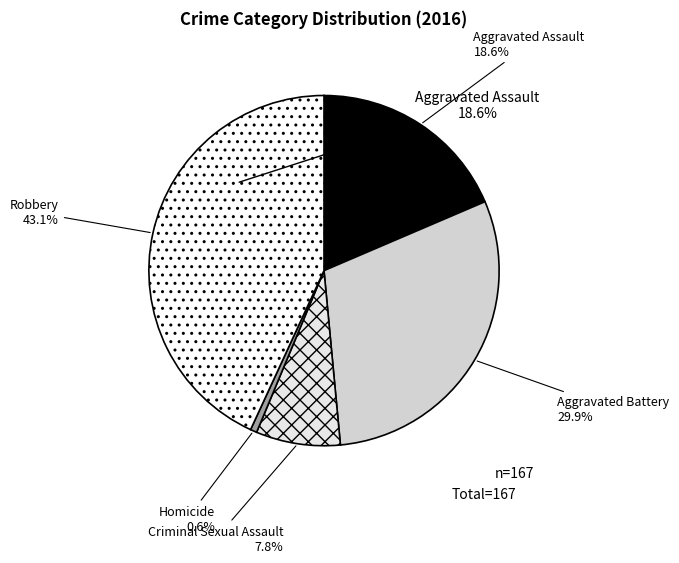

To the nearest percent, what is the average slice percentage?

20%